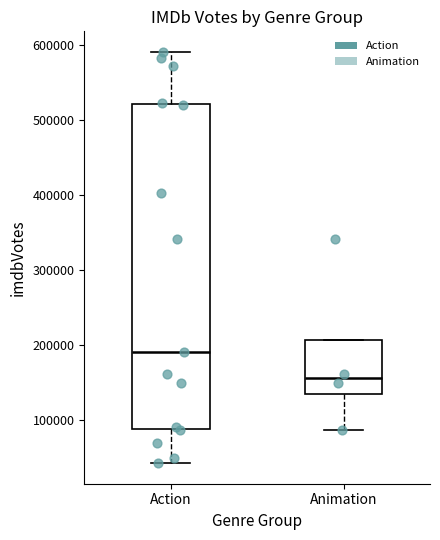

Reading left to right, transcribe this box plot: for each box, give where its median line is, the range the box spans, and where its two whiskers end, as read against the y-axis. The values are not printed on the chart, so give them approximately, as read against the axis.

Action: median 190000, box 90000 to 520000, whiskers 40000 to 590000
Animation: median 160000, box 130000 to 210000, whiskers 90000 to 210000